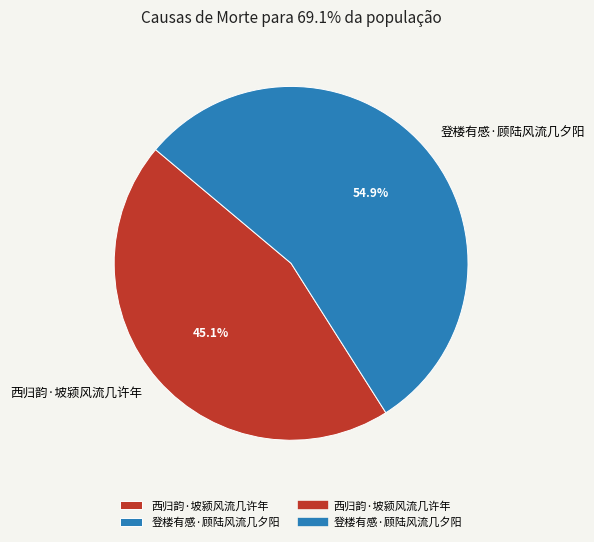

To the nearest percent, what is the average slice percentage?

50%